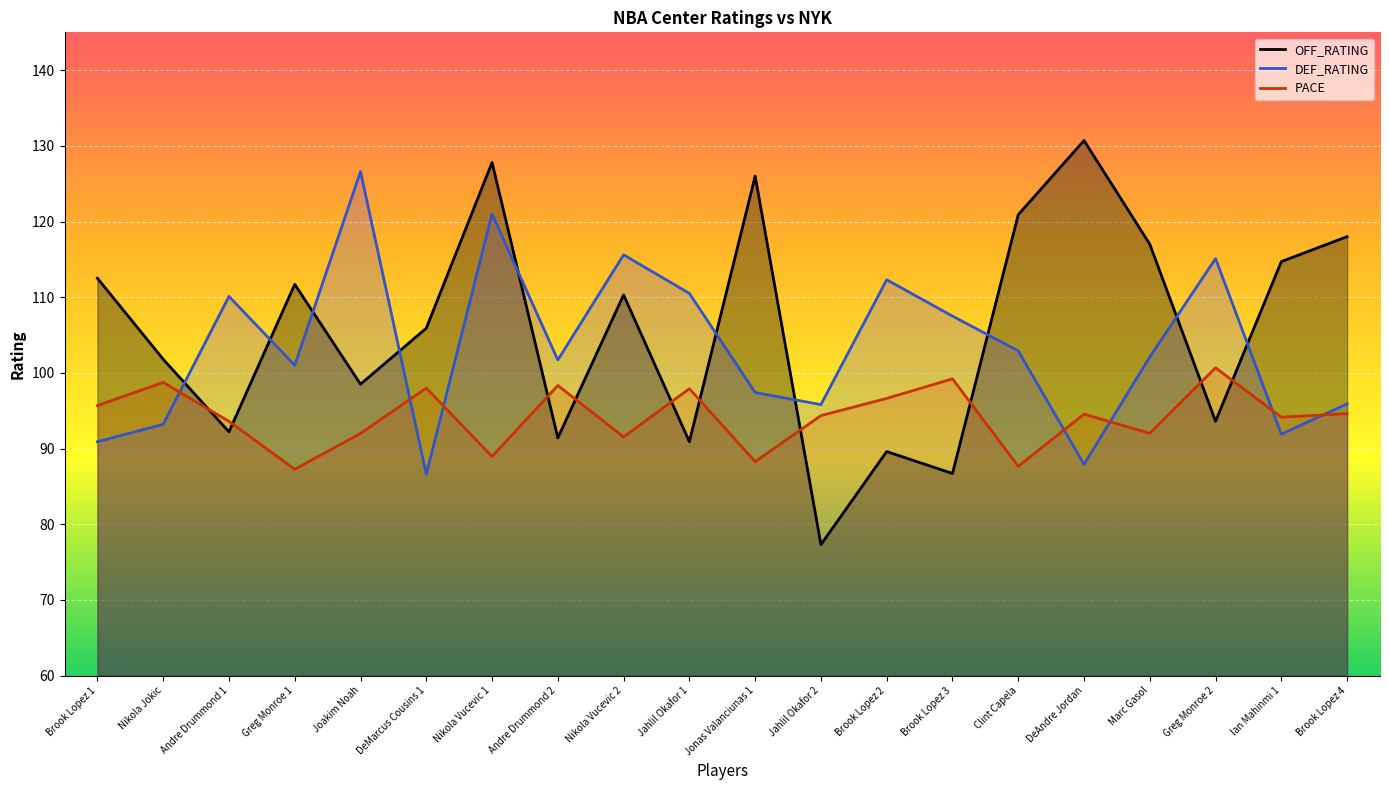

What are all the series names shown in the legend?

OFF_RATING, DEF_RATING, PACE